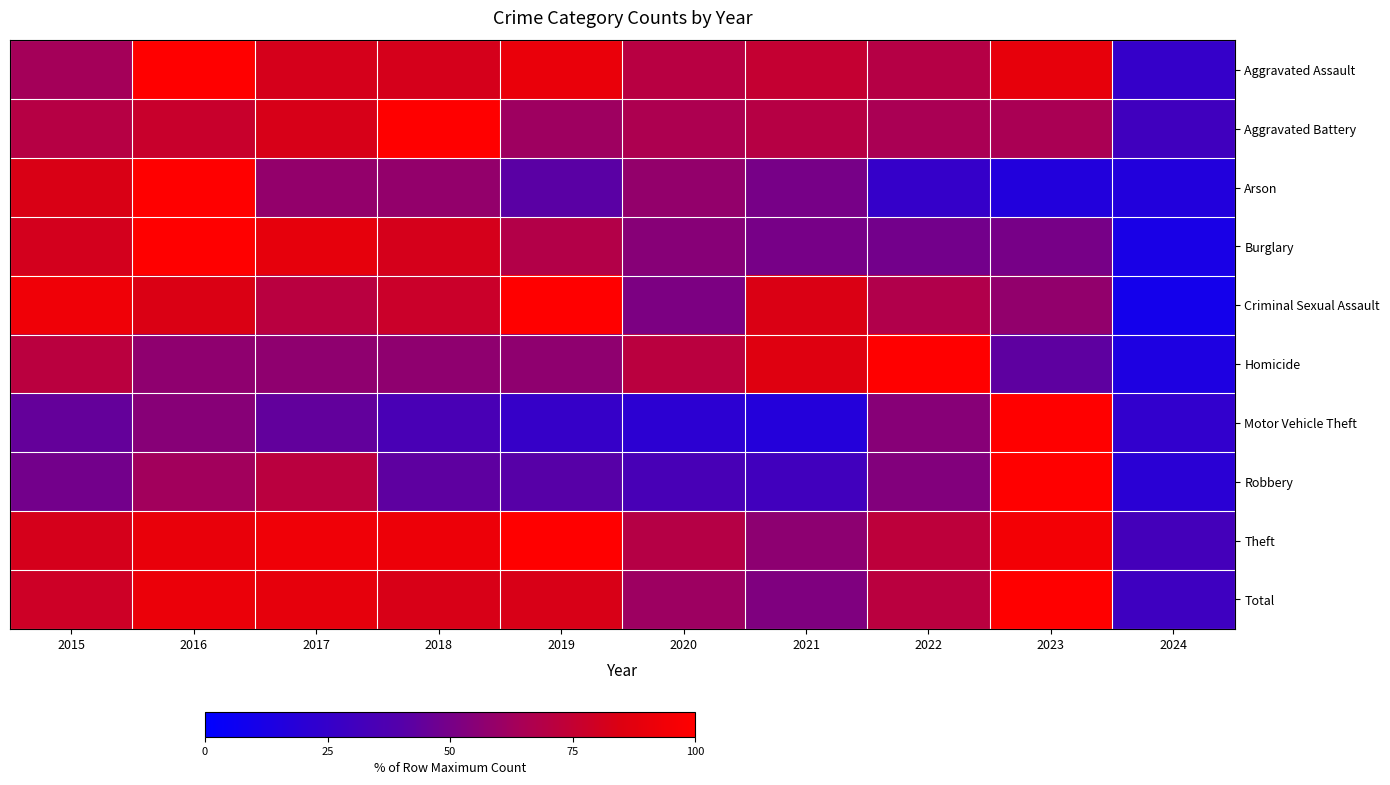

Which has a higher value, 2022 or 2024?

2022